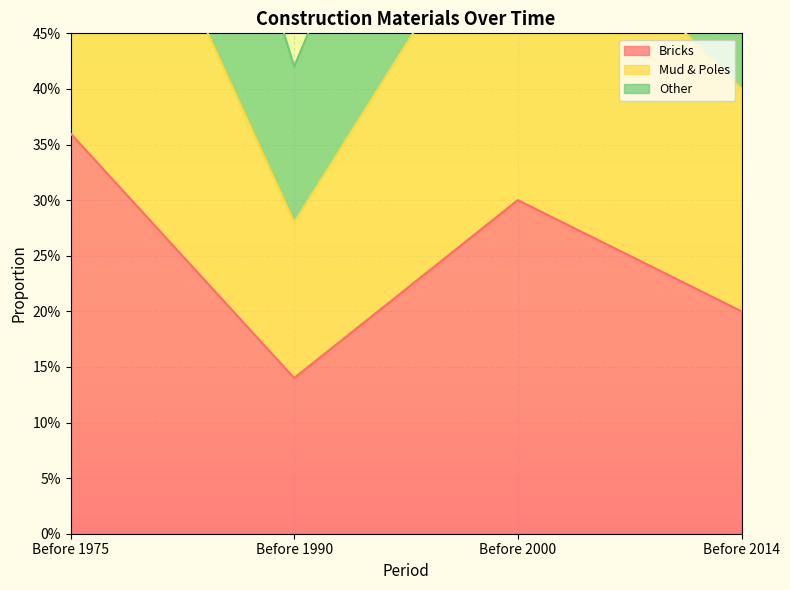

How many categories are shown in the chart?

4